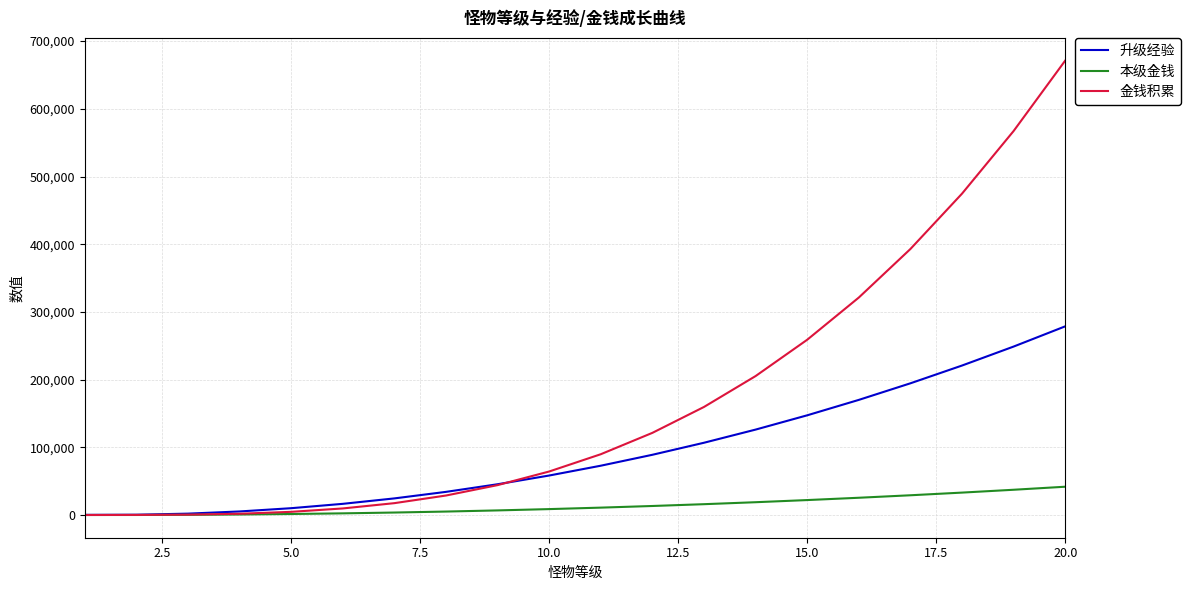

Which series has the largest total across all categories?

金钱积累